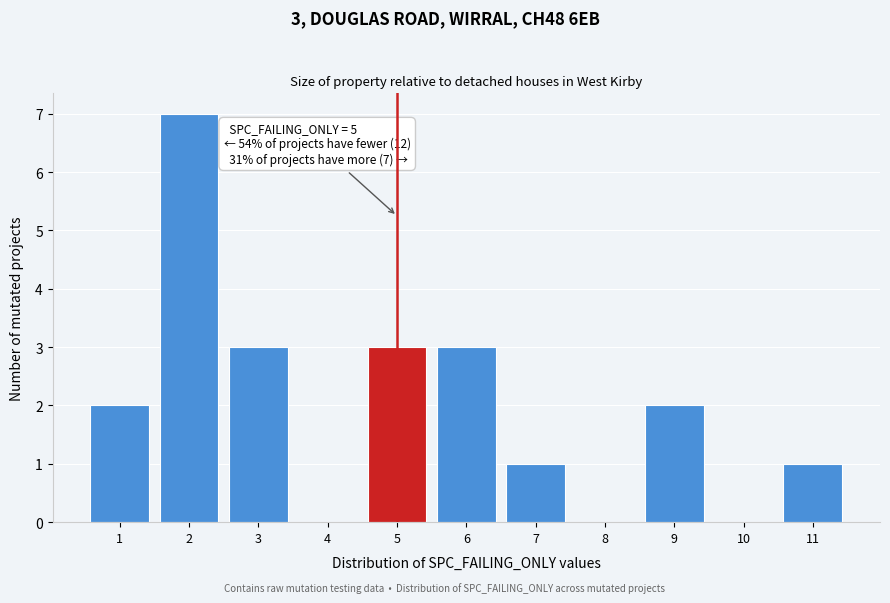

Over which range of the x-axis is the bar tallest?

1.5 to 2.5